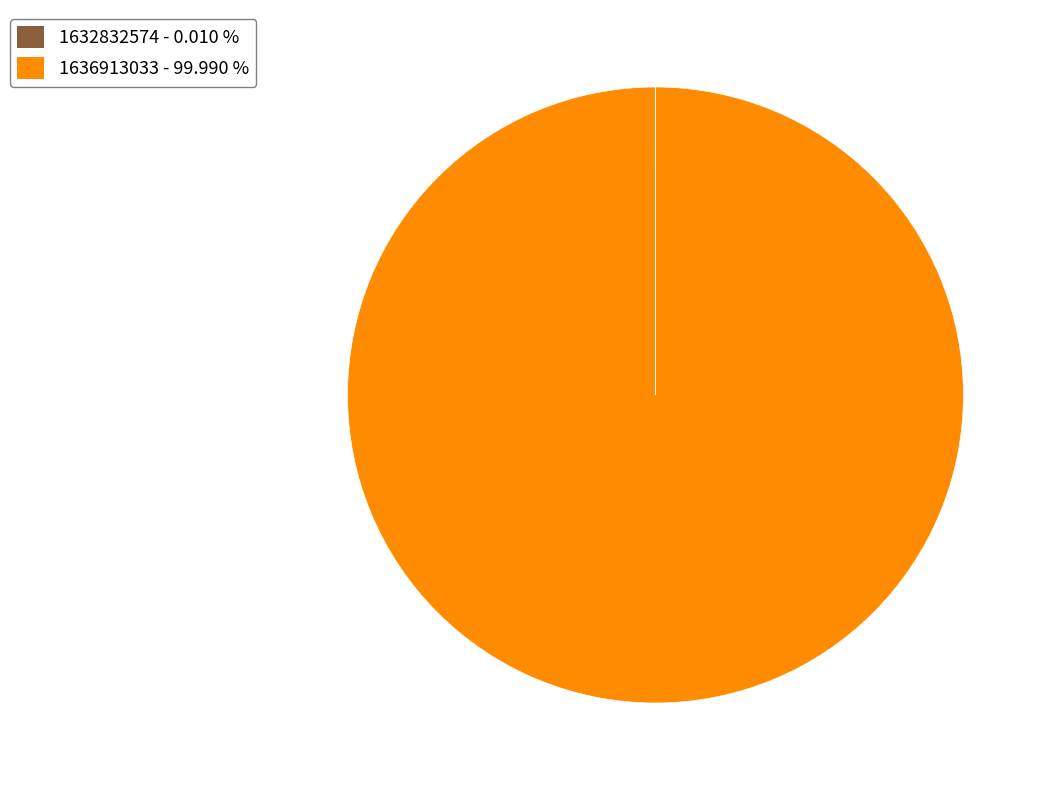

Is there a majority slice in this chart?

Yes